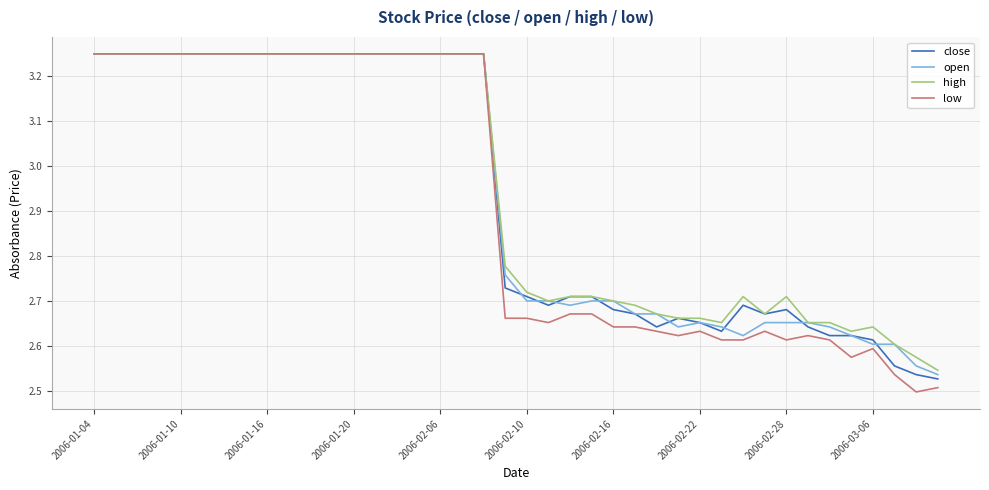

Which series has the widest spread of values?

low